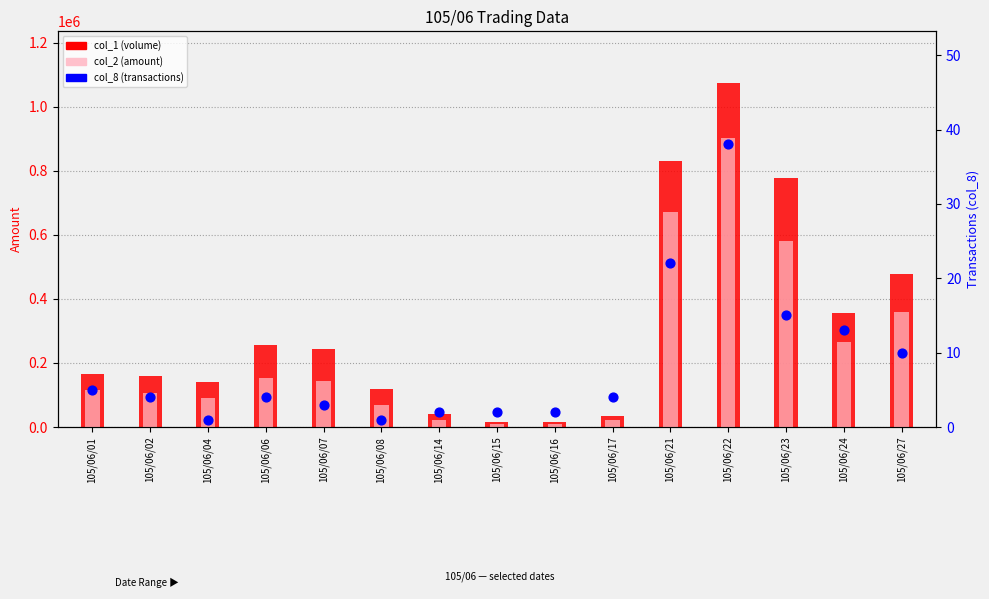

Which series has the largest total across all categories?

col_1 (volume)